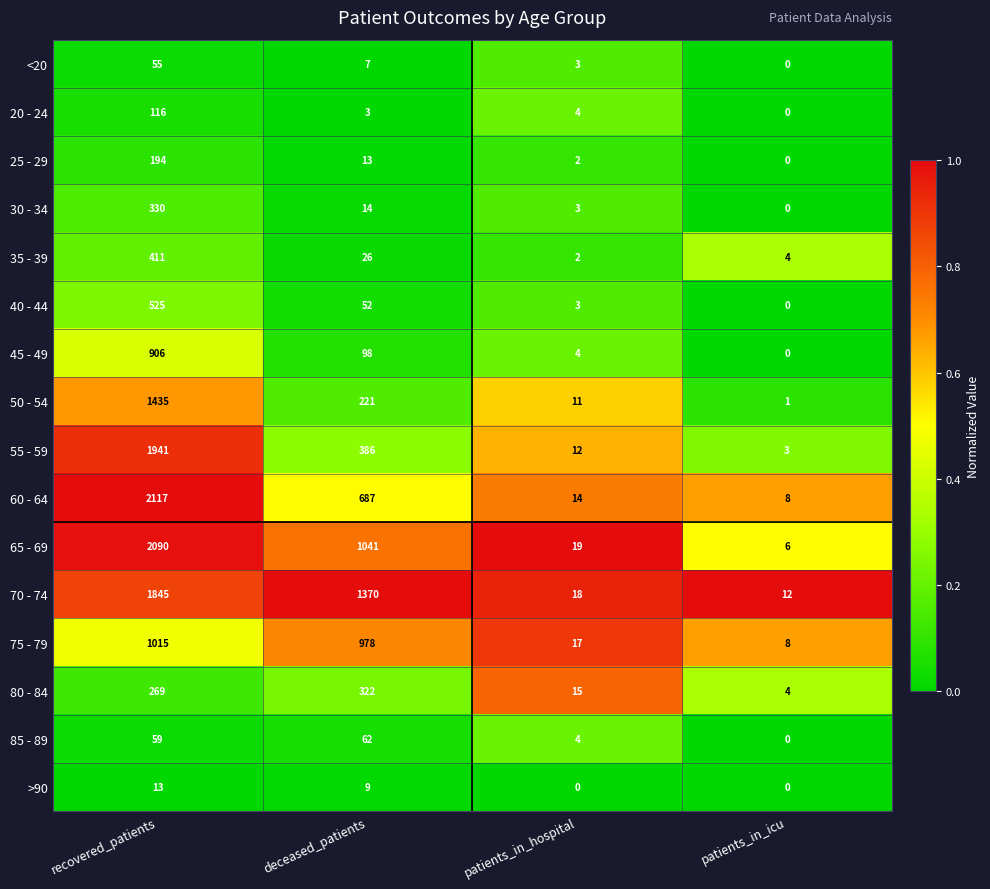

What is the total value across all series at patients_in_icu?

46